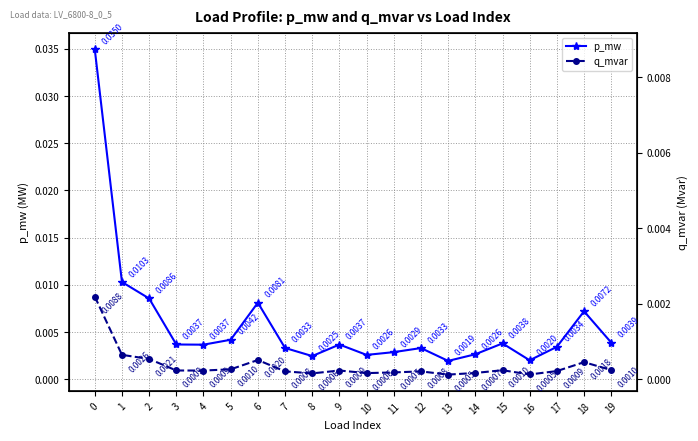

Is it true that p_mw equals 0.0 at 17?

False